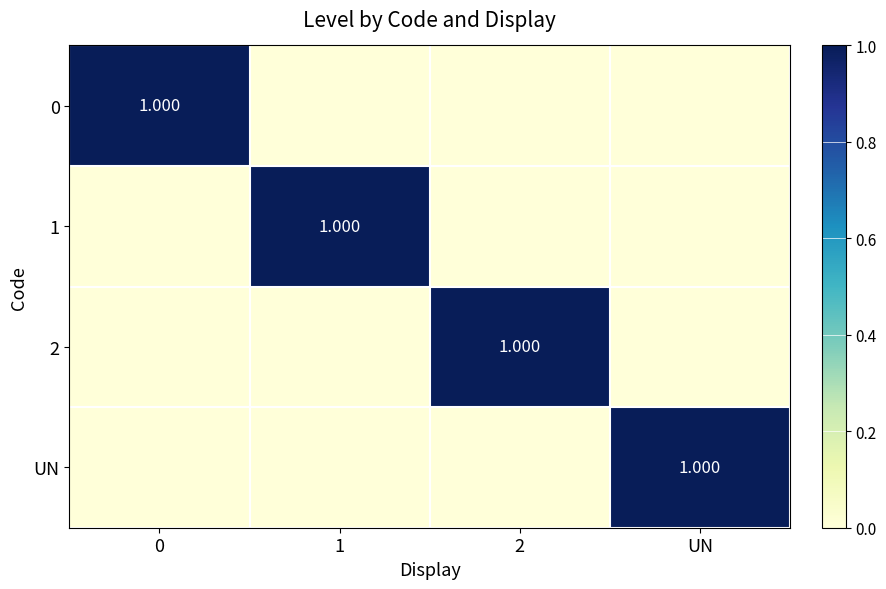

Which category has the highest value in the UN series?

UN